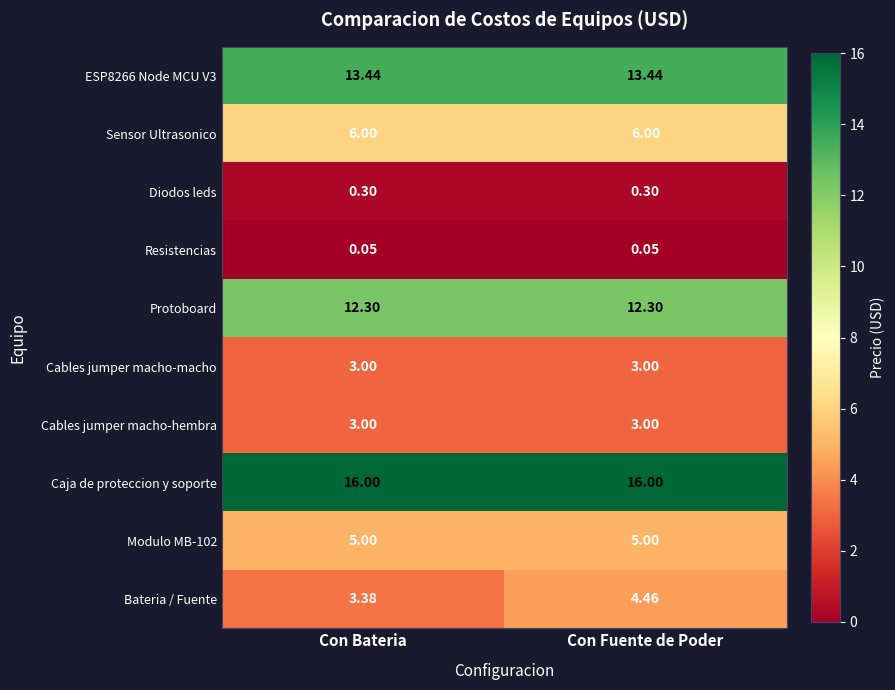

Which series changed the most between Con Bateria and Con Fuente de Poder?

Bateria / Fuente